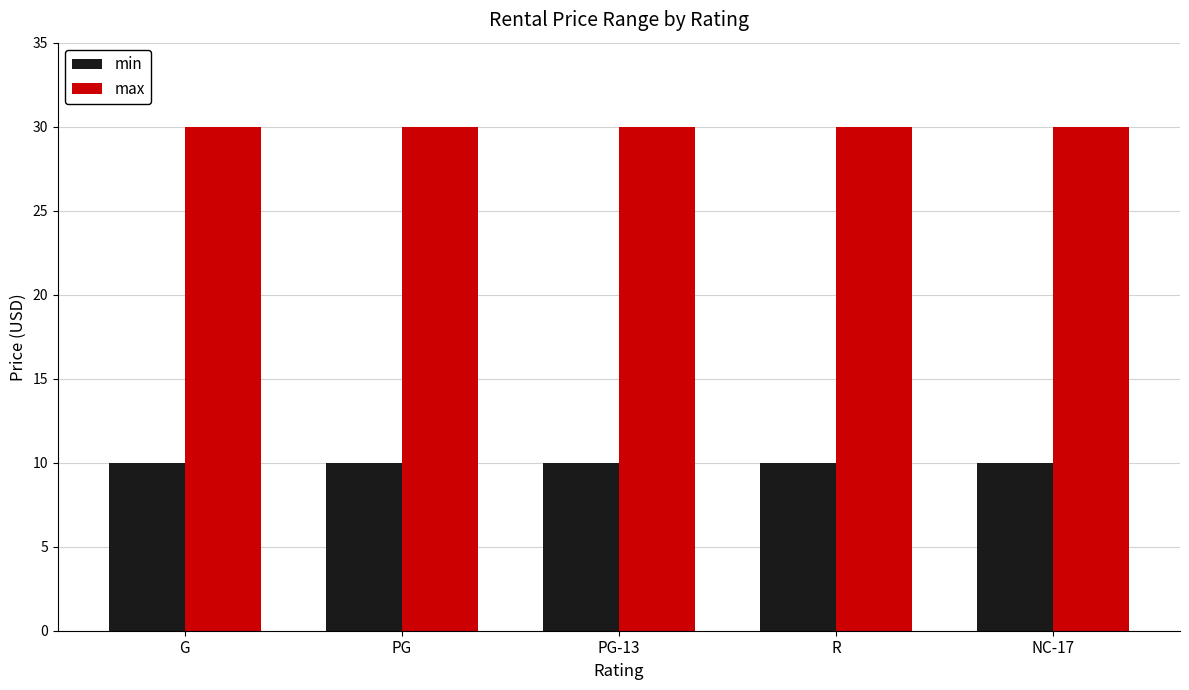

At R, list the series in order from smallest to largest.

min, max